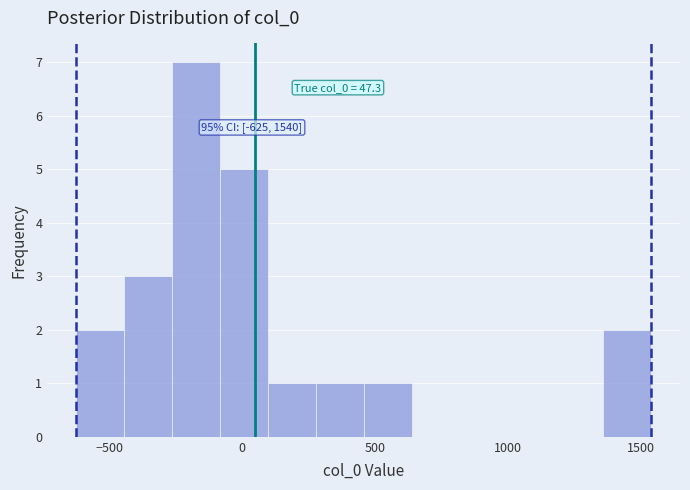

Read against the x-axis, roughly where is the centre of the tallest bar?

-150